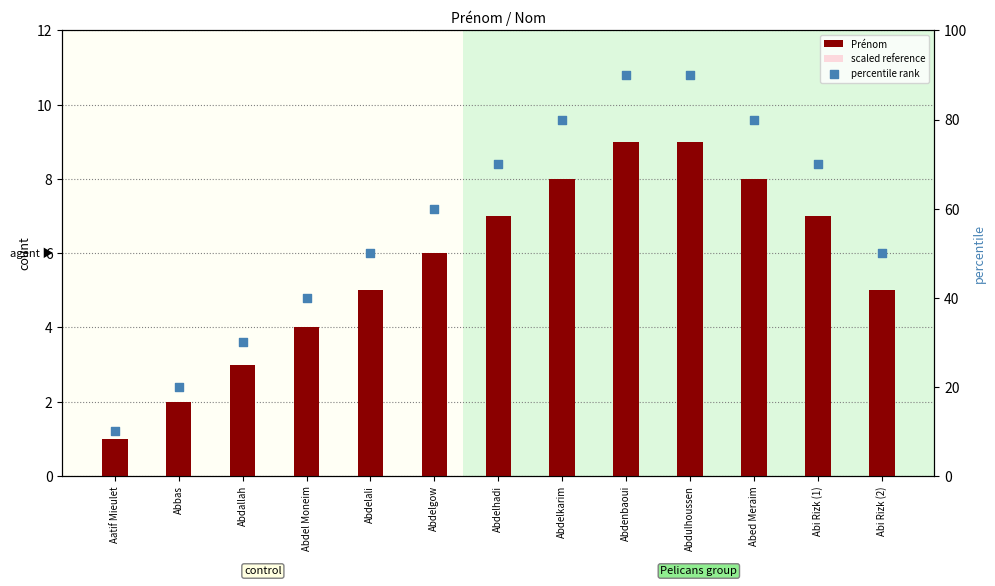

At which category is the sum across all series the highest?

Abdenbaoui